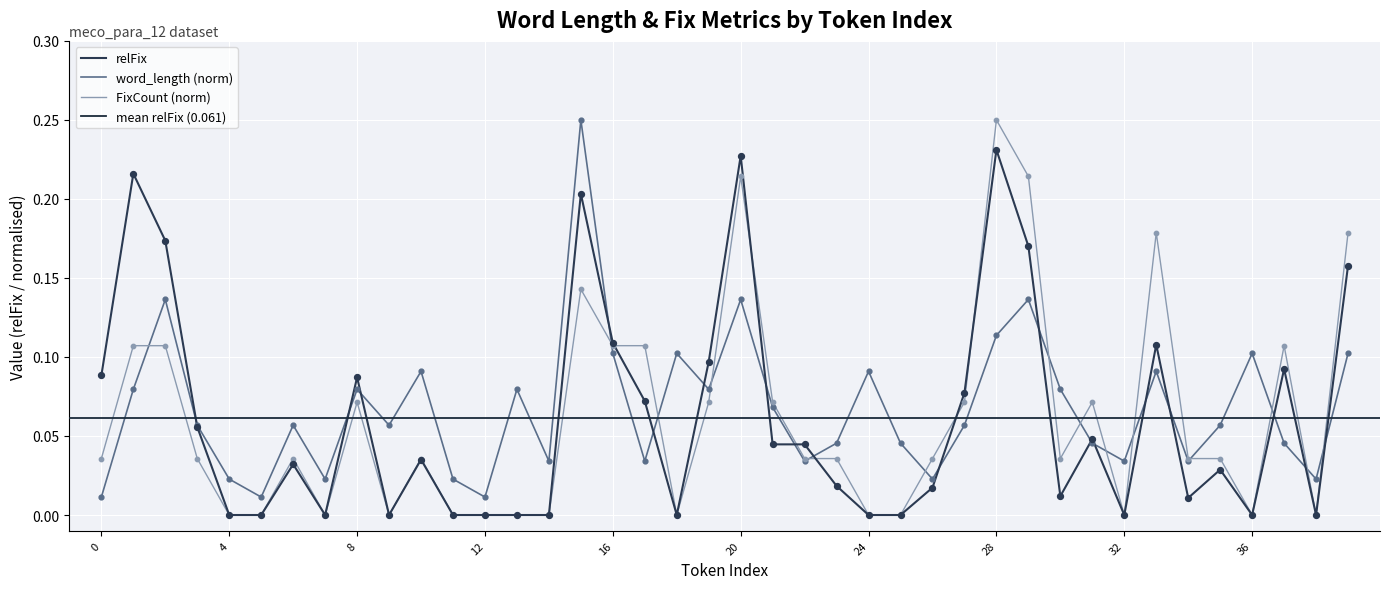

Which series contains the highest Y value?

word_length